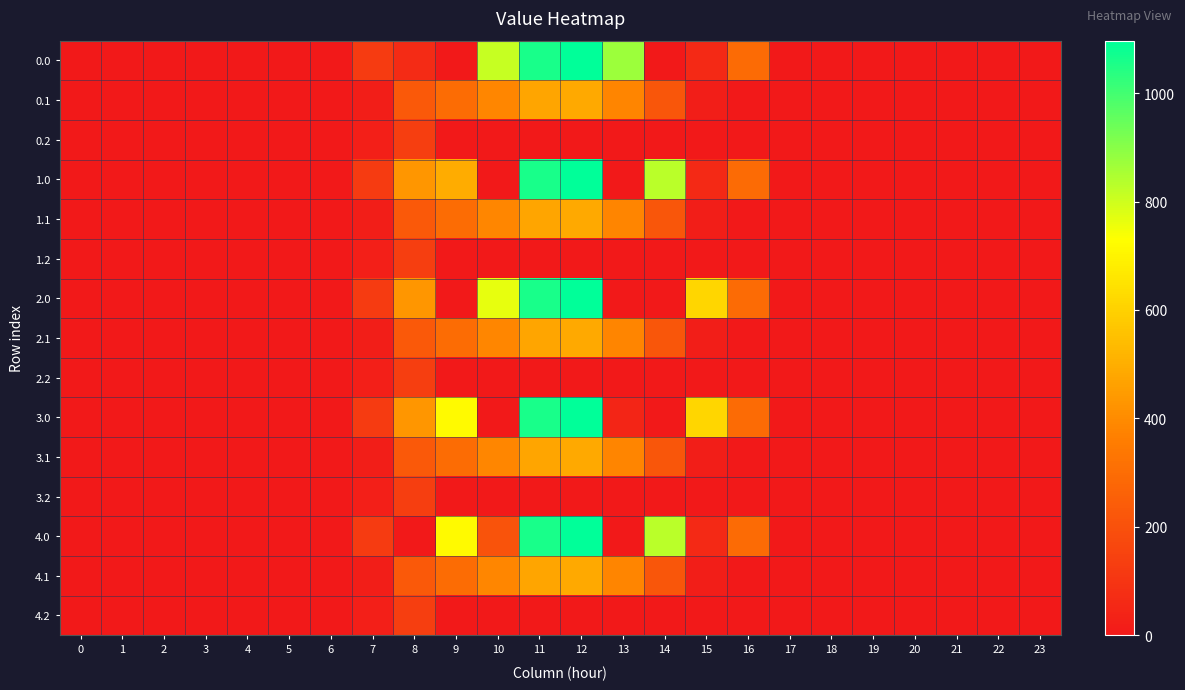

At which category is the sum across all series the highest?

12